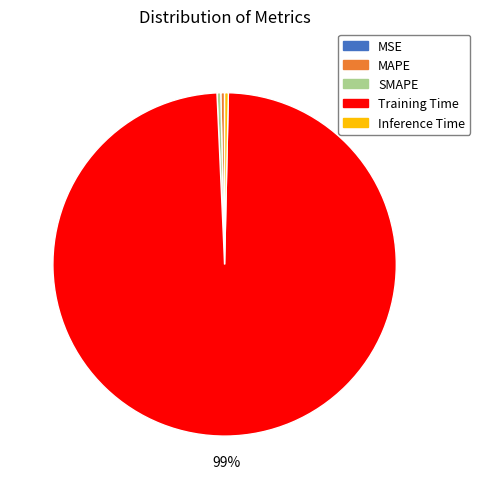

True or false: MAPE accounts for 0% of the total.

True